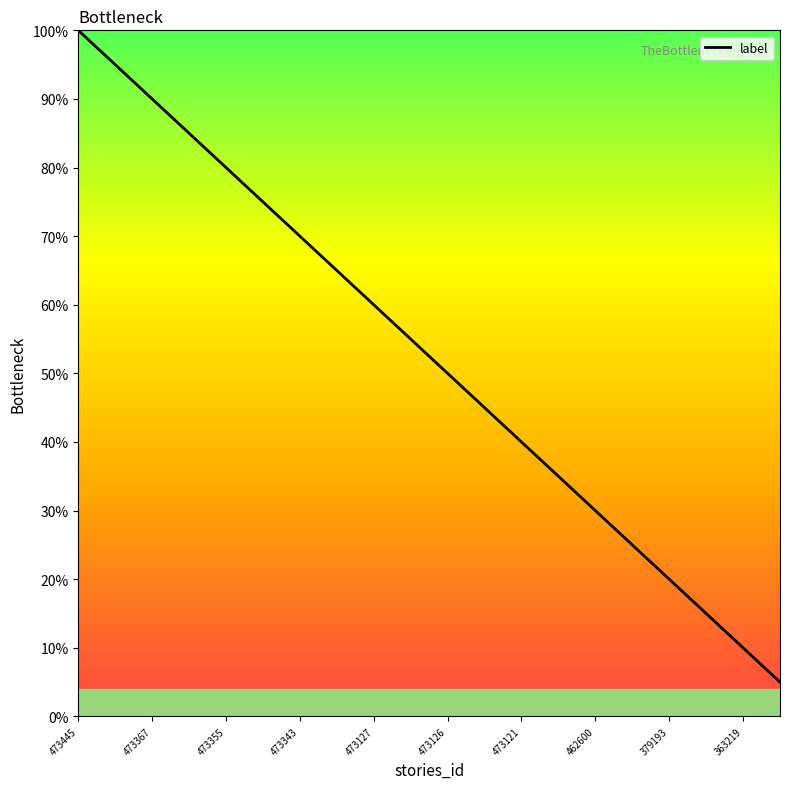

What is the smallest value displayed?

5.0